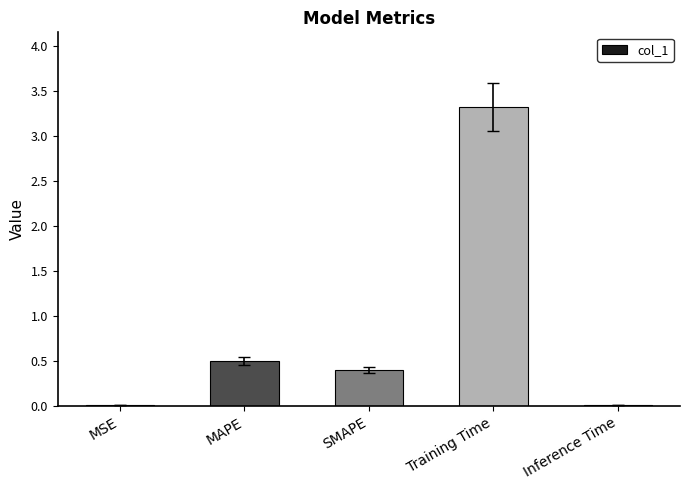

What is the difference between the second highest and second lowest values?

0.5